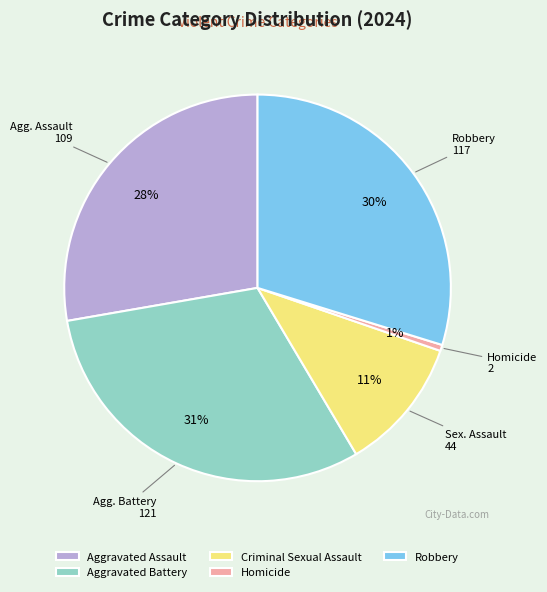

Which has a higher value, Aggravated Battery or Homicide?

Aggravated Battery